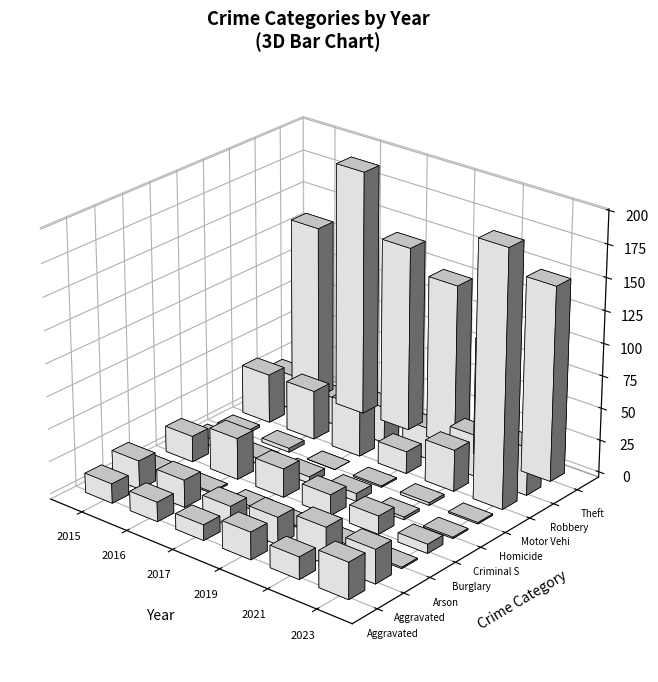

Does the chart contain any negative values?

No